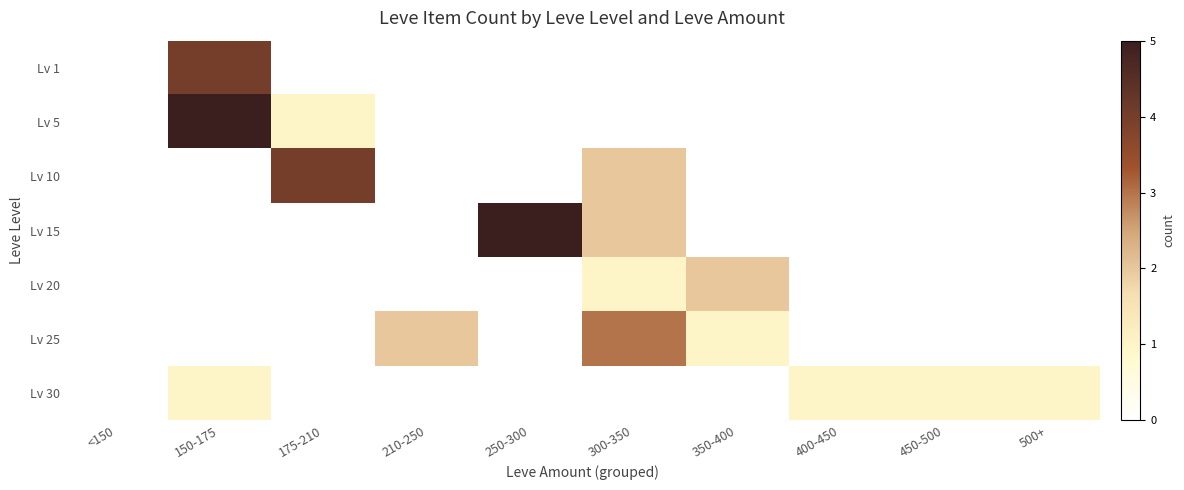

Count the number of categories in the chart.

10